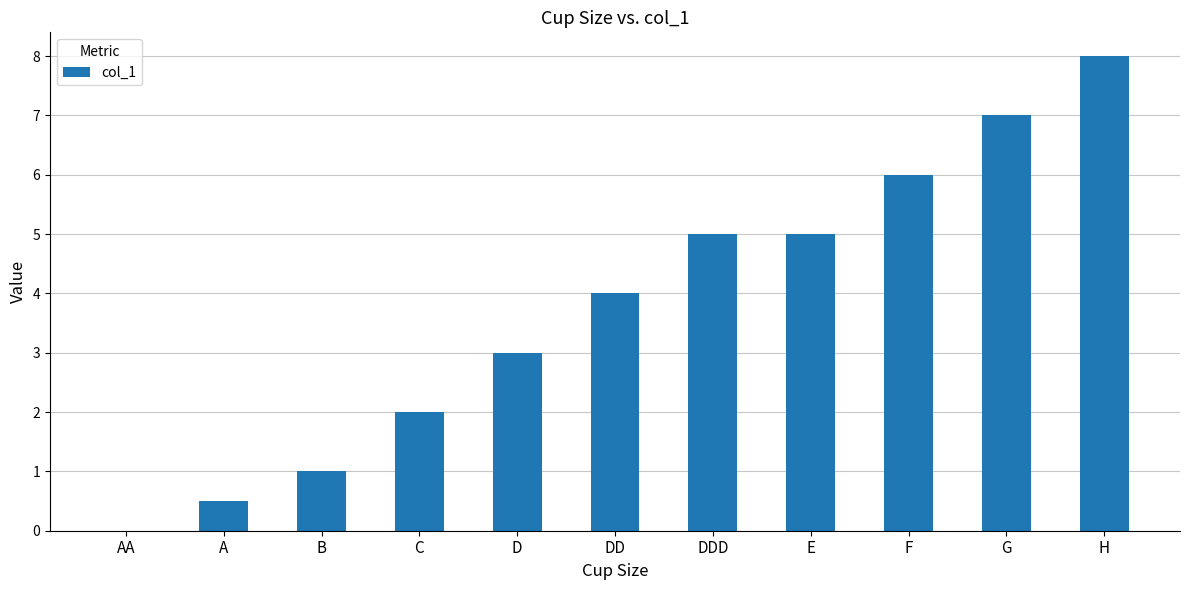

What is the sum of all values?

41.5